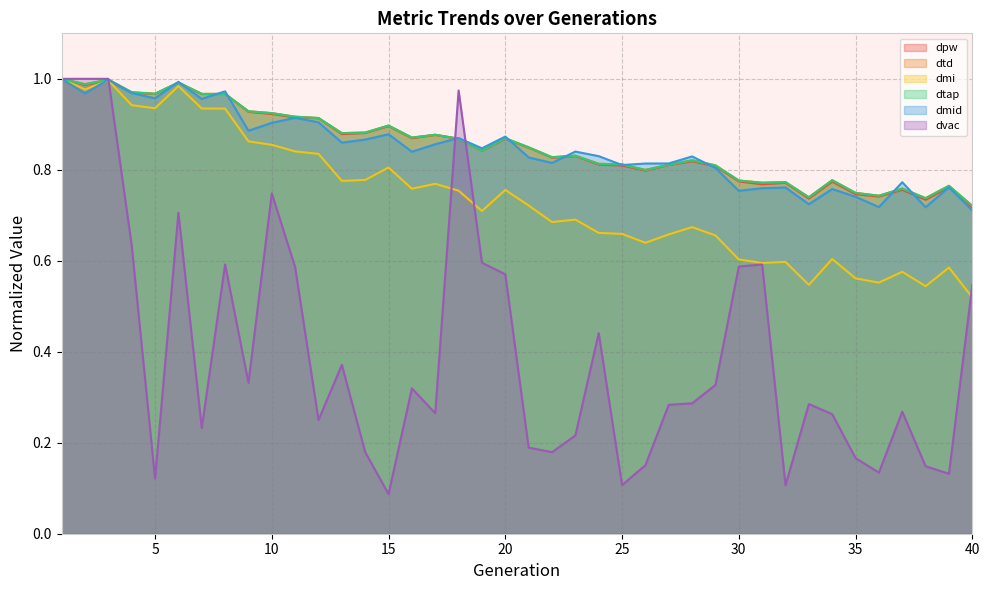

At which label does dvac reach its peak?

1